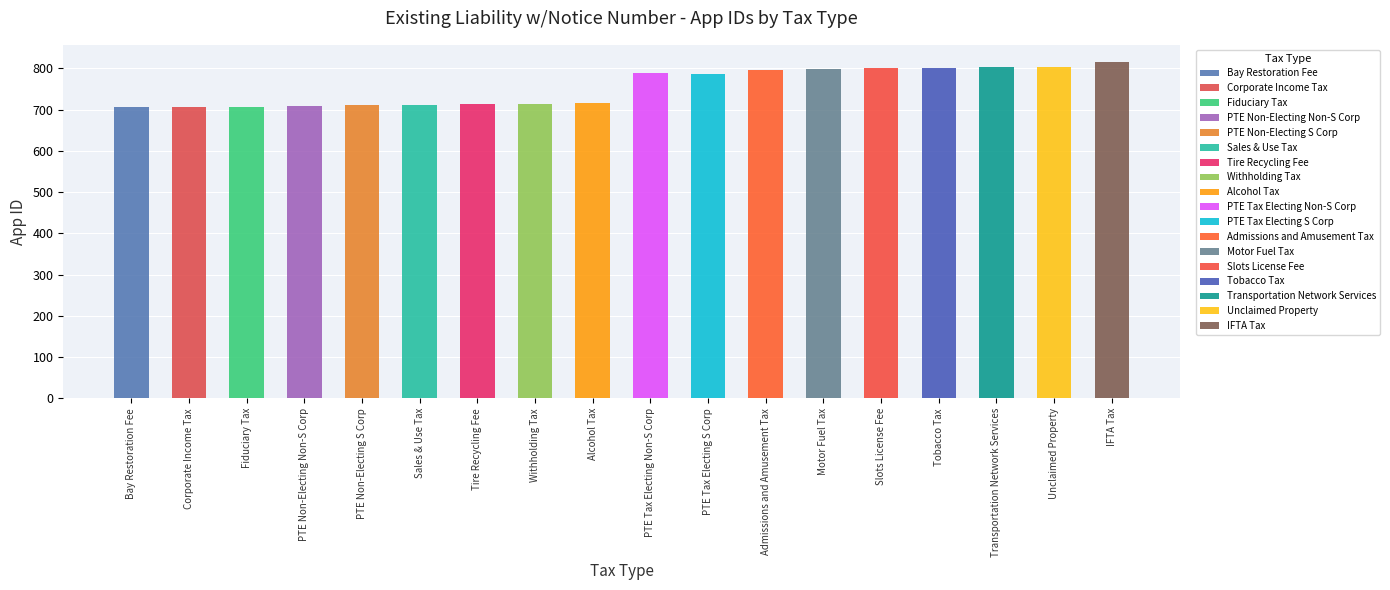

Between PTE Non-Electing Non-S Corp and Alcohol Tax, which is larger?

Alcohol Tax